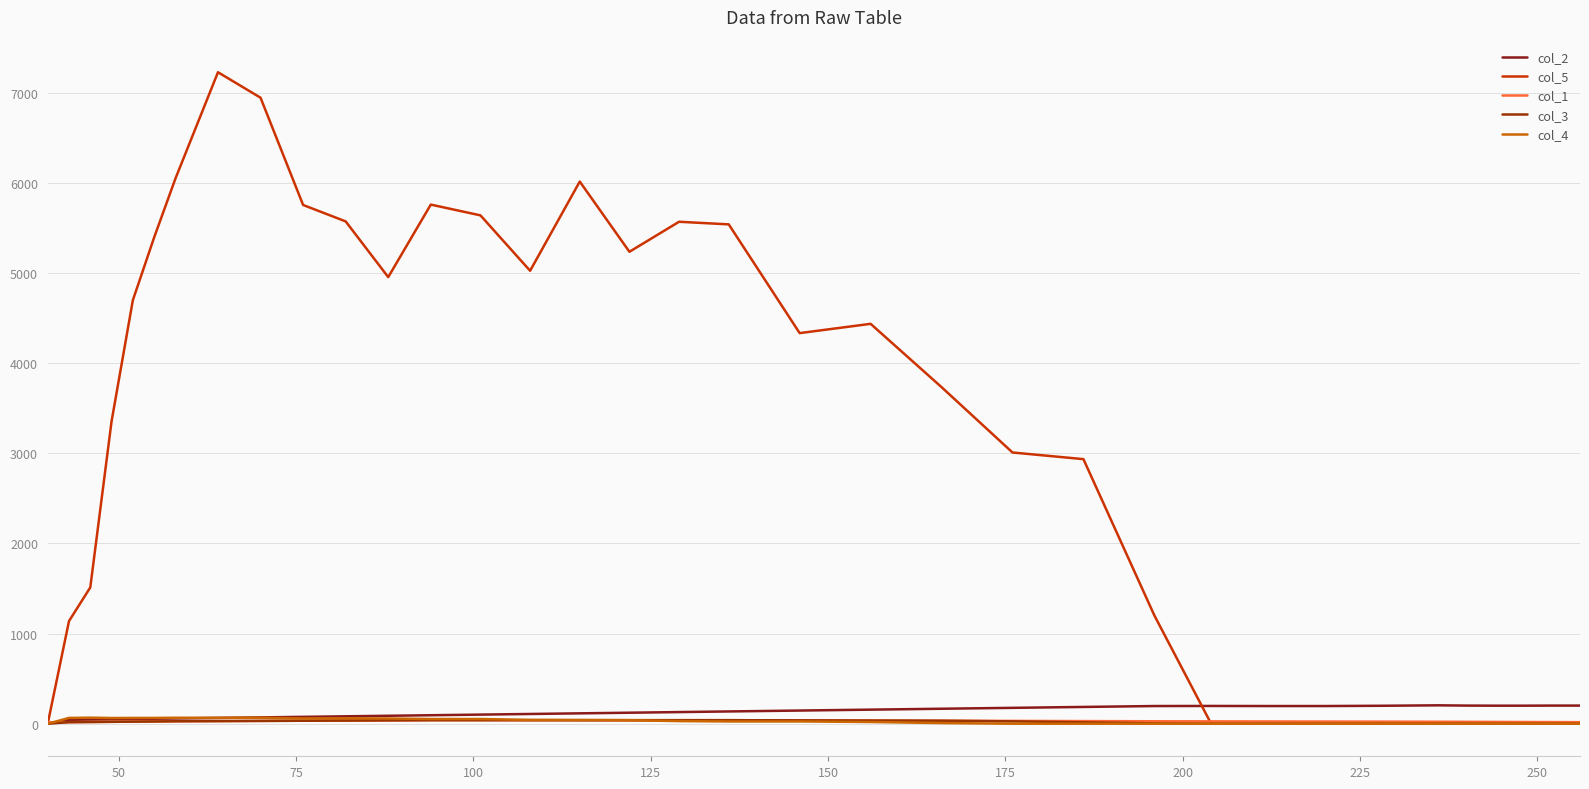

Does the chart display data point markers on the line(s)?

No